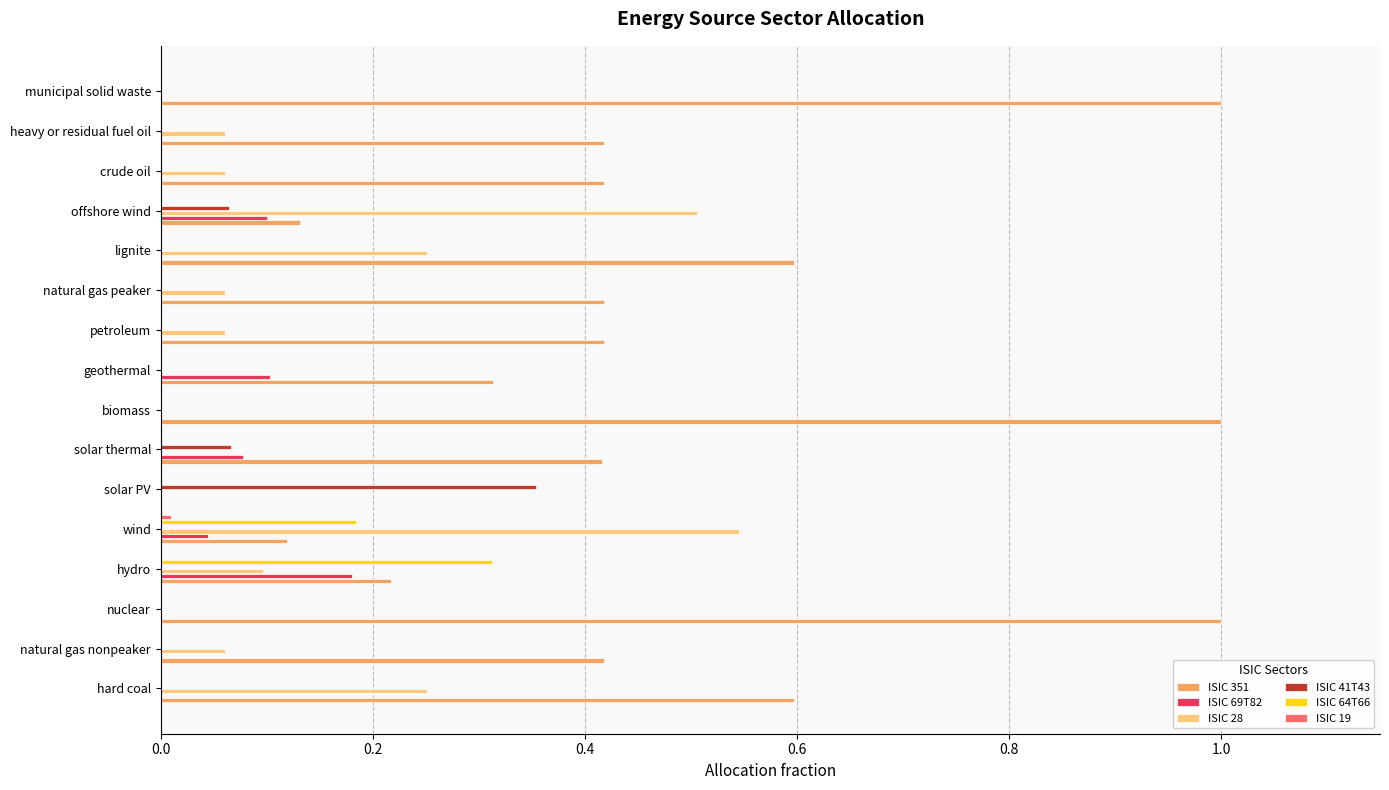

At which label does ISIC 28 reach its peak?

wind